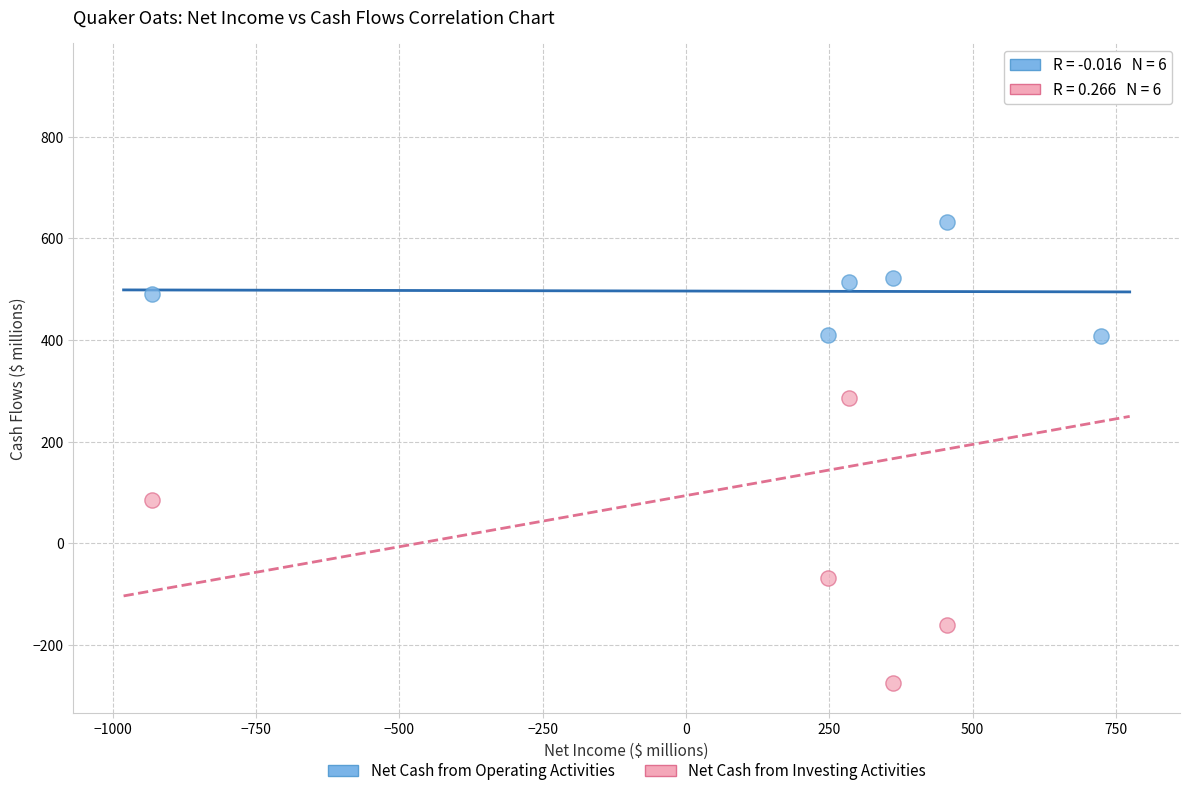

Across all series, what Y value is closest to 324?

286.5